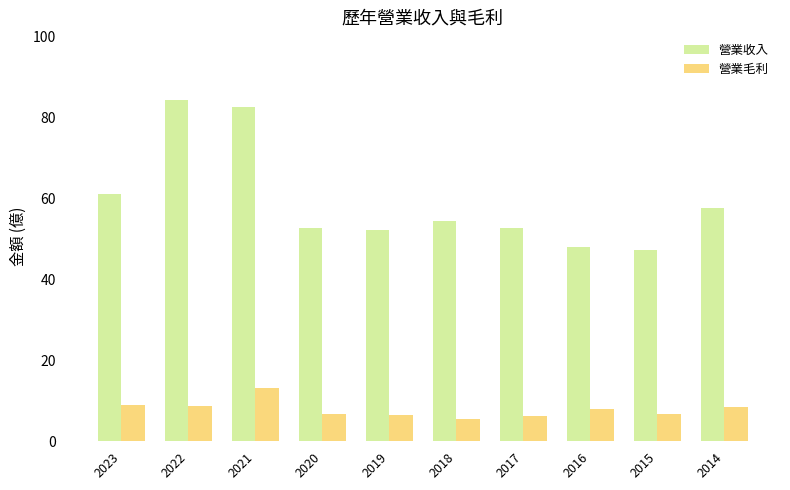

What is the difference between the maximum and minimum values in the 營業收入 series?

36.9